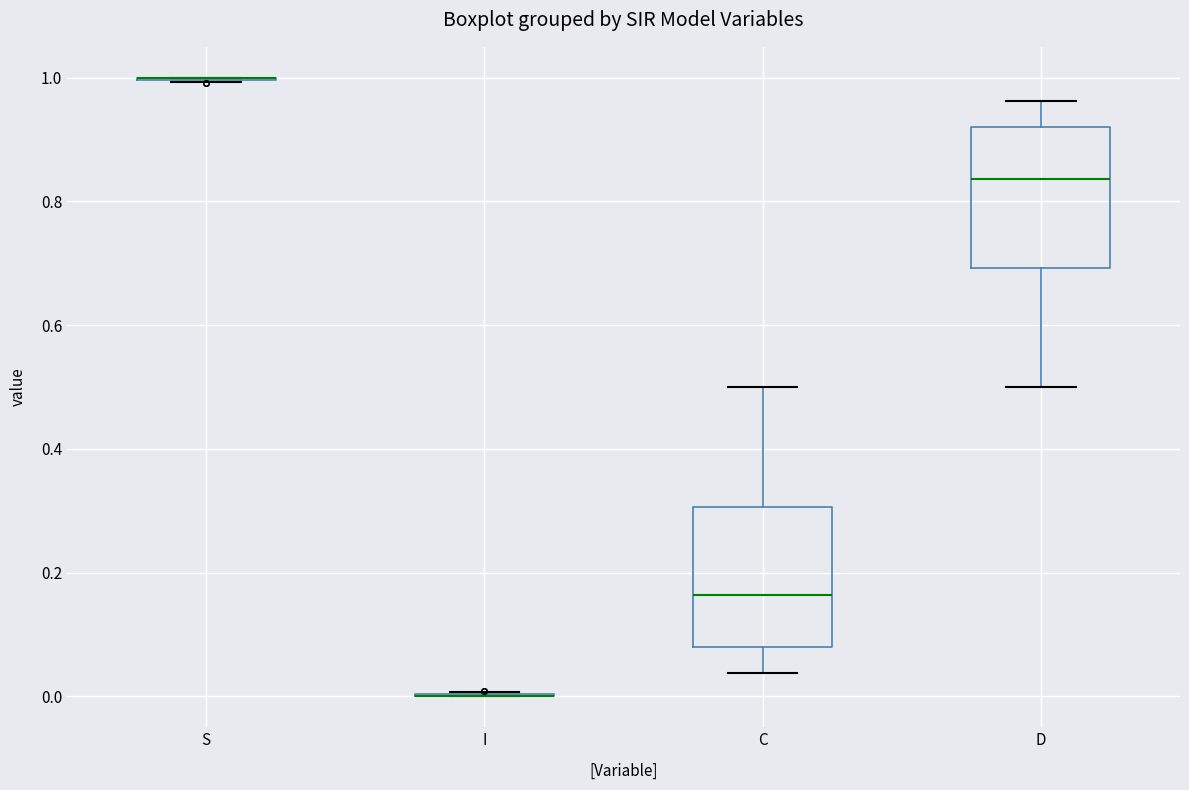

Reading left to right, transcribe this box plot: for each box, give where its median line is, the range the box spans, and where its two whiskers end, as read against the y-axis. The values are not printed on the chart, so give them approximately, as read against the axis.

S: box collapsed to a line at 1.00, whiskers 1.00 to 1.00
I: box collapsed to a line at 0.00, whiskers 0.00 to 0.00
C: median 0.16, box 0.08 to 0.30, whiskers 0.04 to 0.50
D: median 0.84, box 0.70 to 0.92, whiskers 0.50 to 0.96